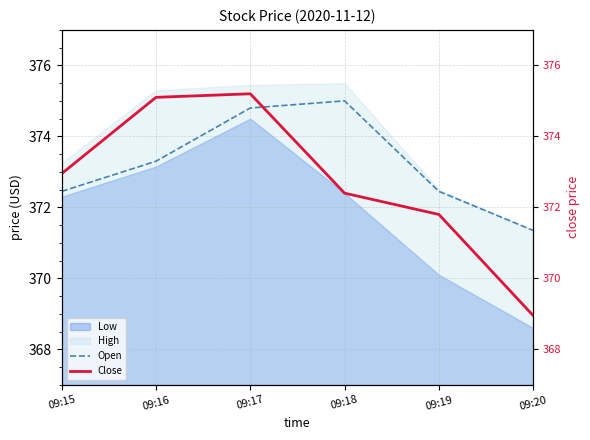

At which category is the sum across all series the highest?

09:17